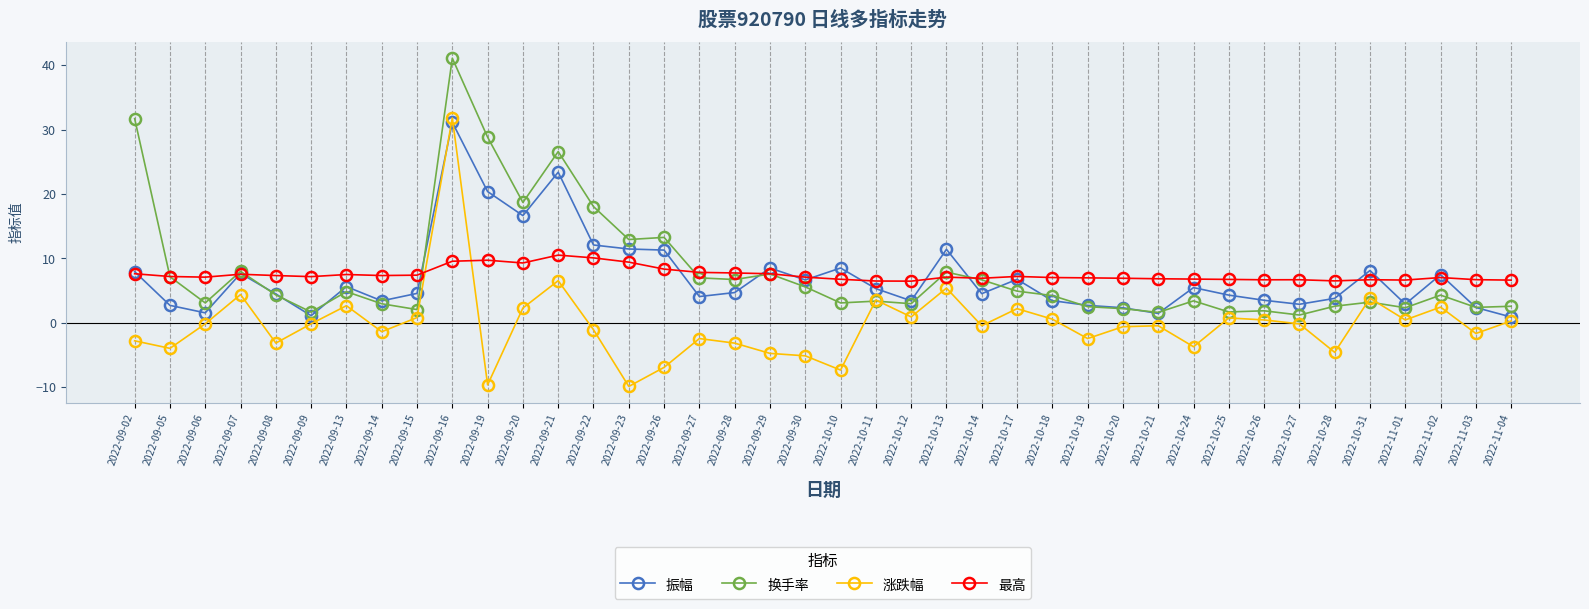

What is the difference between the highest and lowest values at 2022-10-28?

11.1